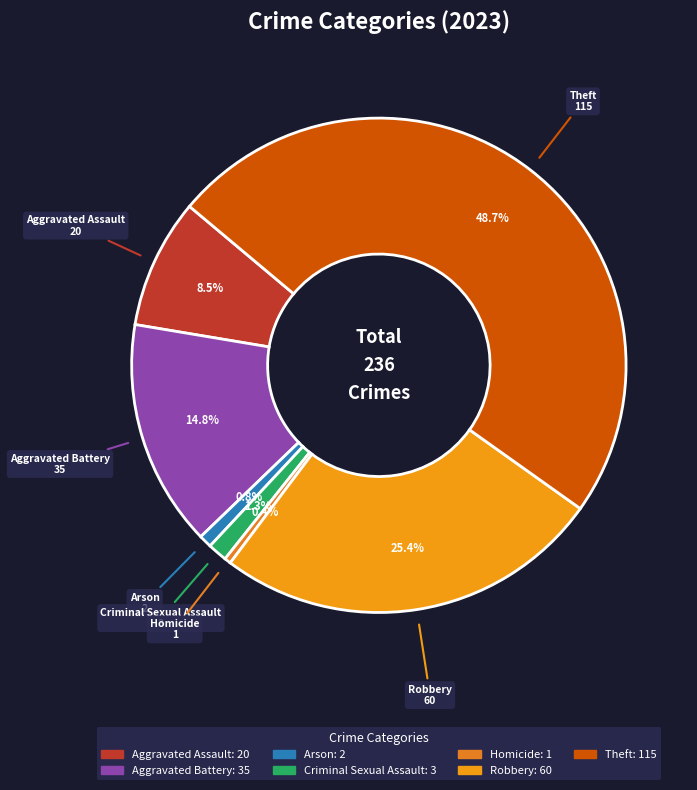

Is Theft the majority of the pie?

No